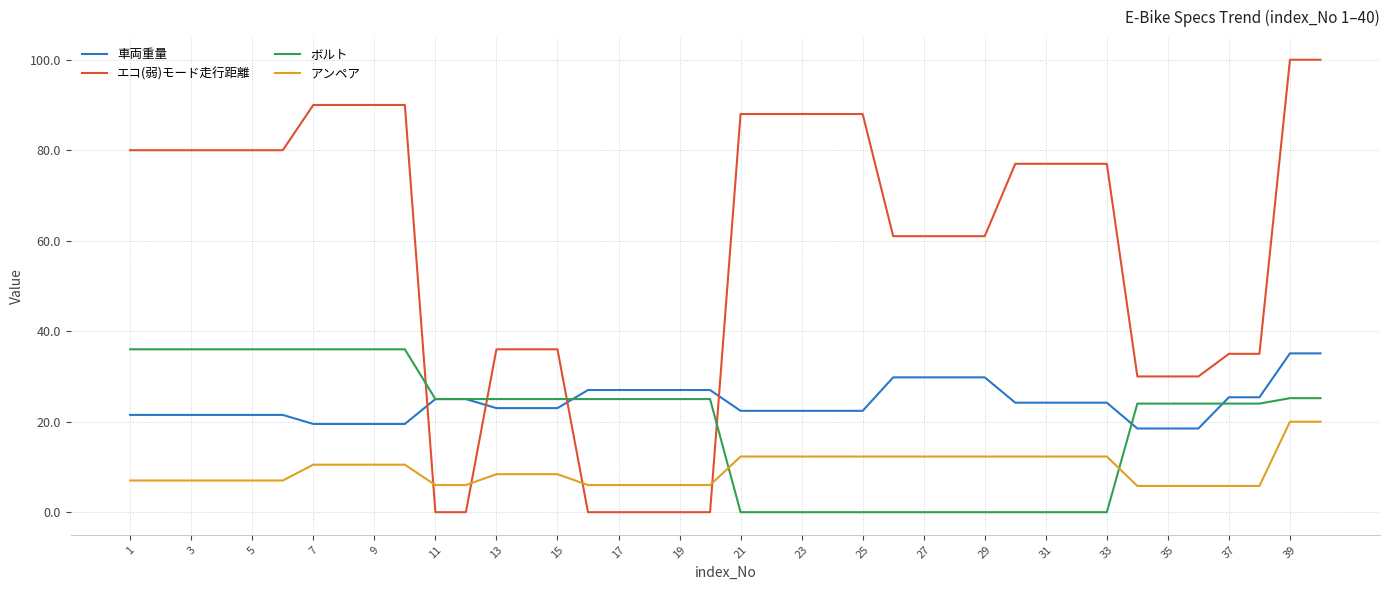

What is the greatest value displayed?

100.0